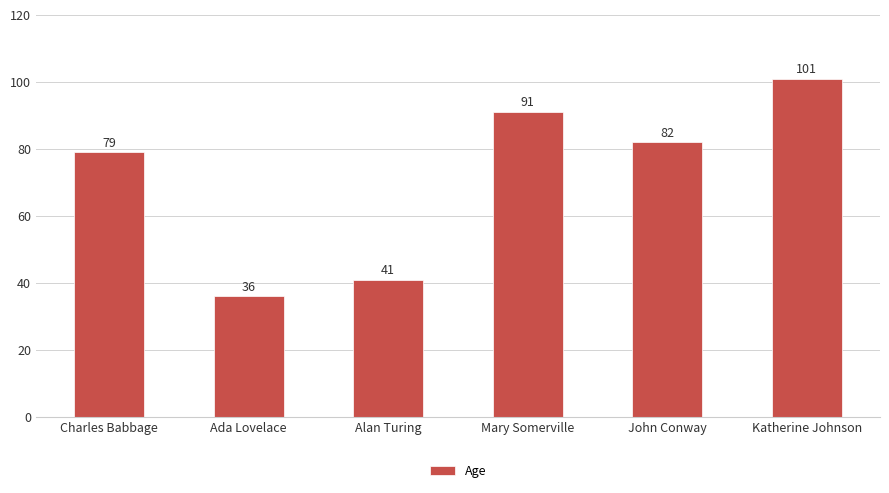

Reading left to right, extract all data points from this chart.

Charles Babbage=79	Ada Lovelace=36	Alan Turing=41	Mary Somerville=91	John Conway=82	Katherine Johnson=101